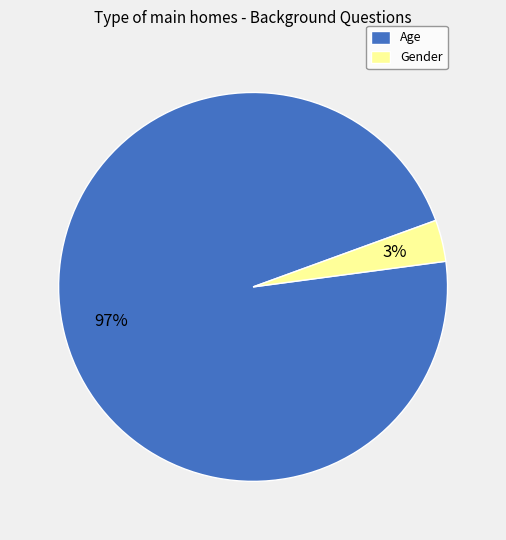

Which category has the biggest portion of the pie?

Age